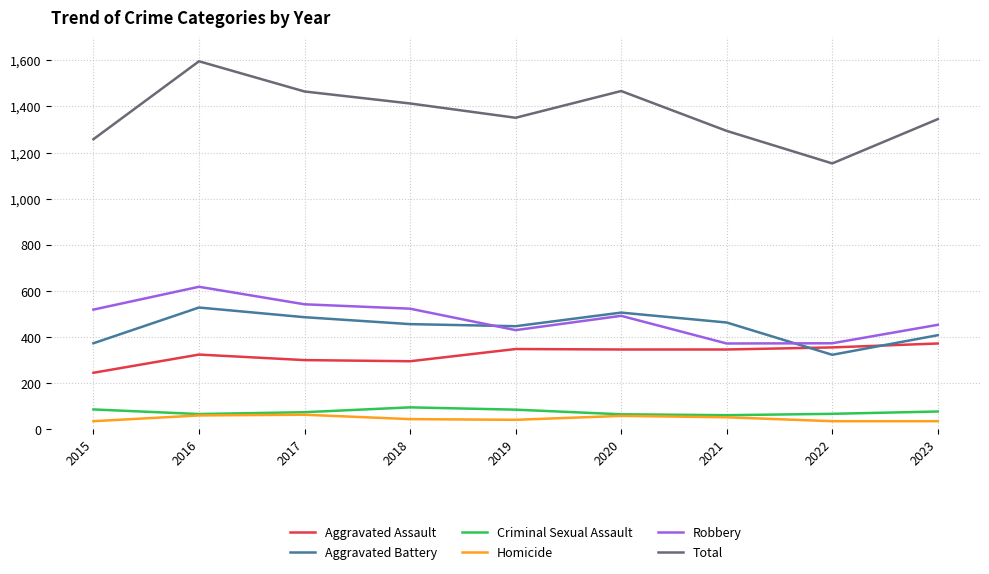

In Aggravated Assault, how many points are higher than both neighbors (excluding endpoints)?

2